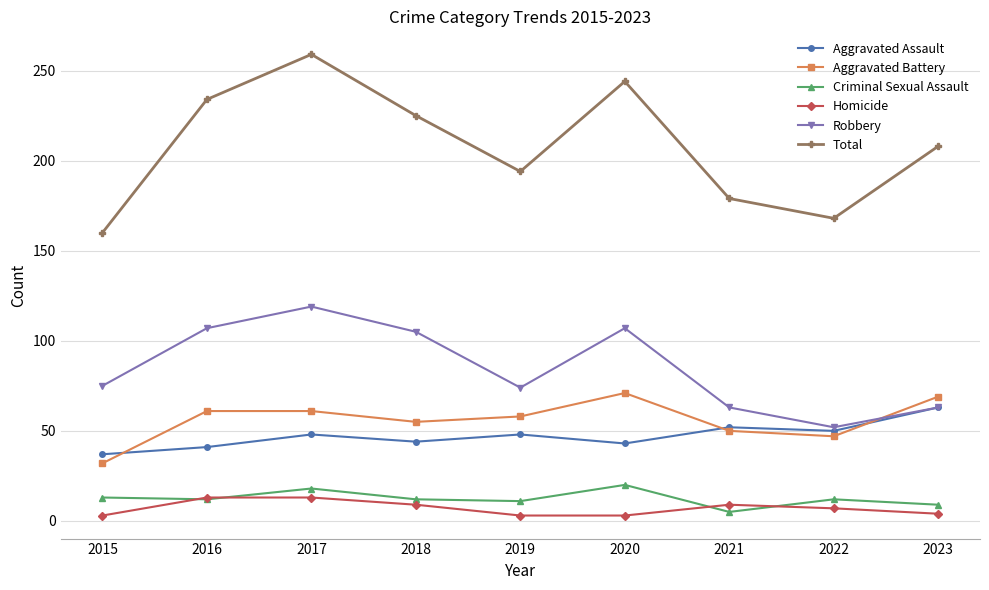

In Aggravated Battery, how many points are lower than both neighbors (excluding endpoints)?

2